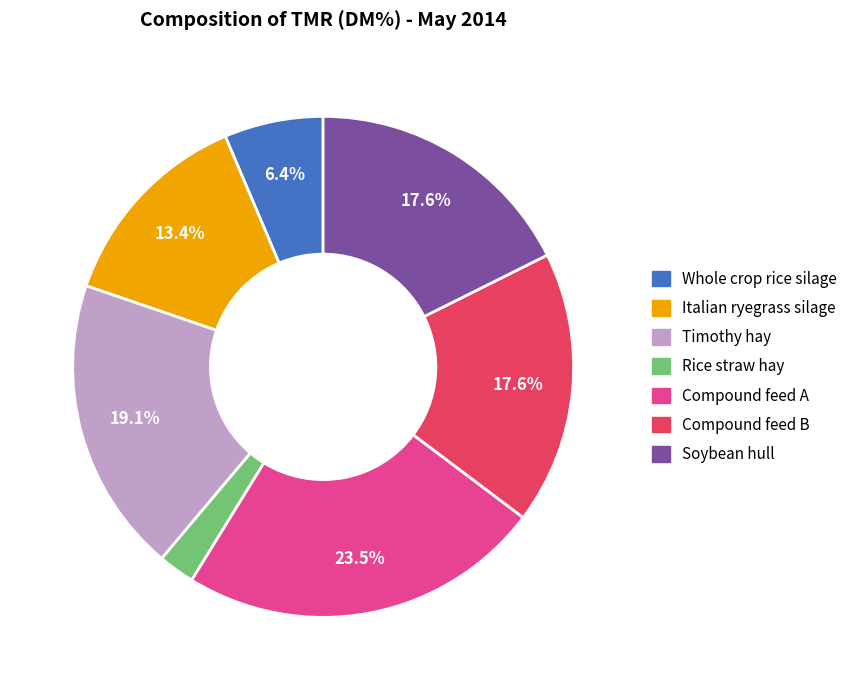

Does any single category account for the majority?

No